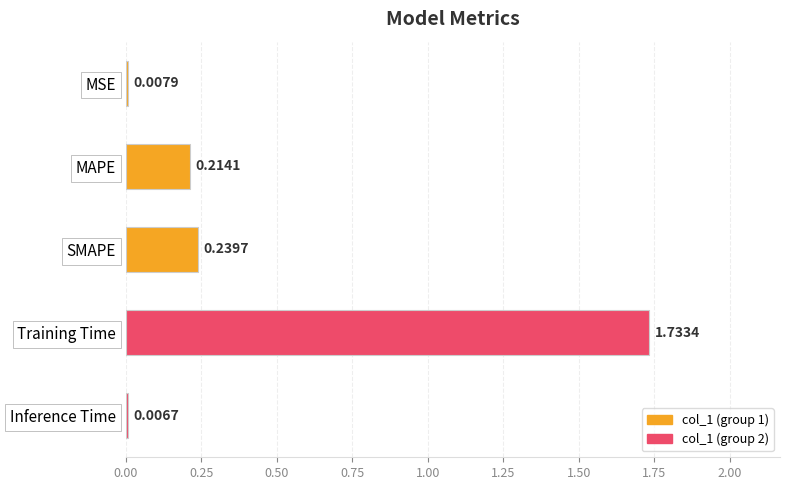

List the labels in order of value, largest first.

Training Time, SMAPE, MAPE, MSE, Inference Time